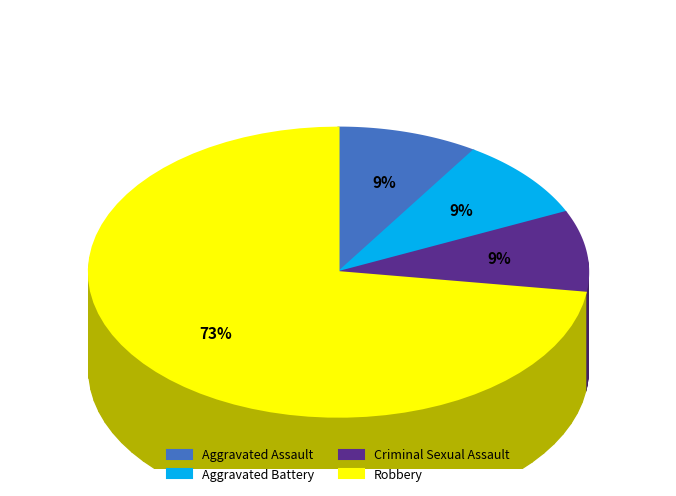

What is the largest slice in the pie chart?

Robbery